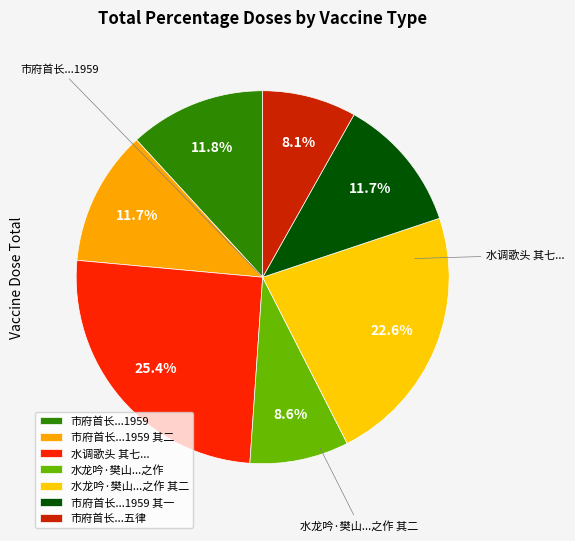

Count the number of slices in the pie.

7